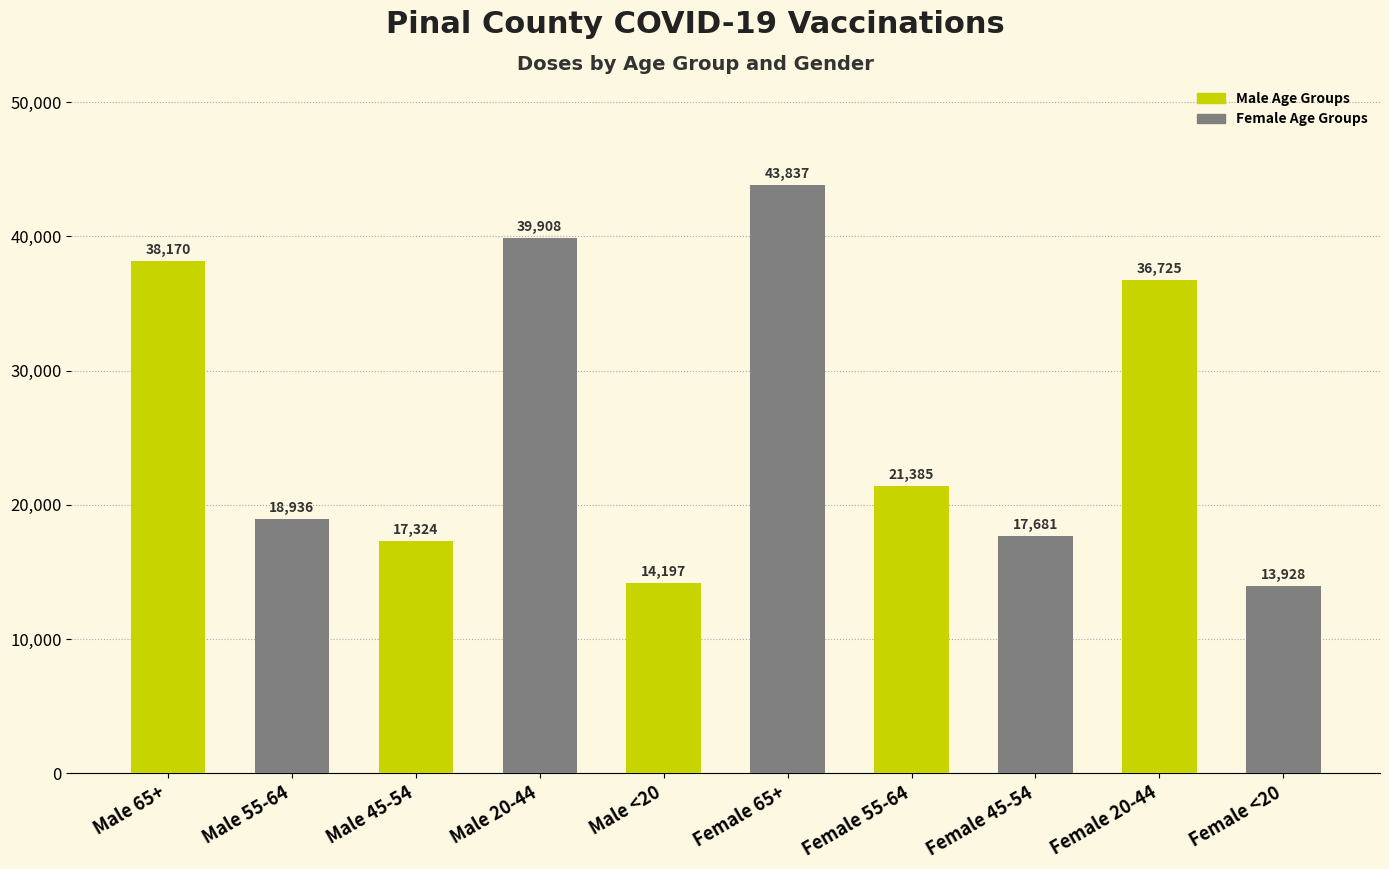

Between Male 20-44 and Male <20, which is larger?

Male 20-44